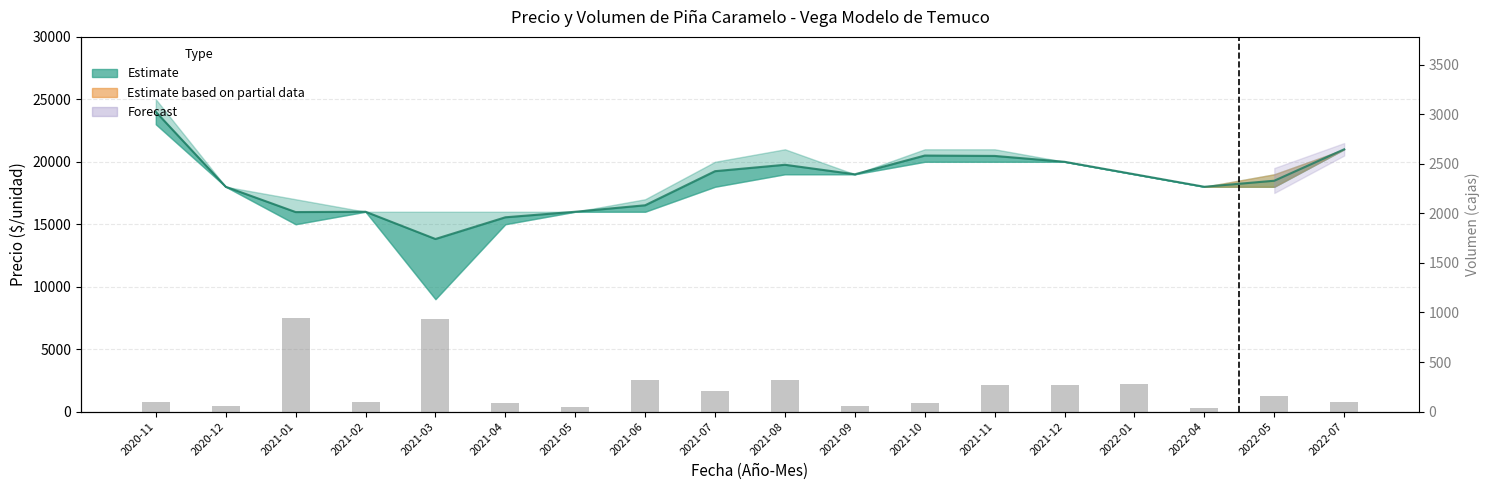

List the labels in order of value, smallest first.

2022-04, 2021-05, 2020-12, 2021-09, 2021-04, 2021-10, 2021-02, 2022-07, 2020-11, 2022-05, 2021-07, 2021-11, 2021-12, 2022-01, 2021-08, 2021-06, 2021-03, 2021-01